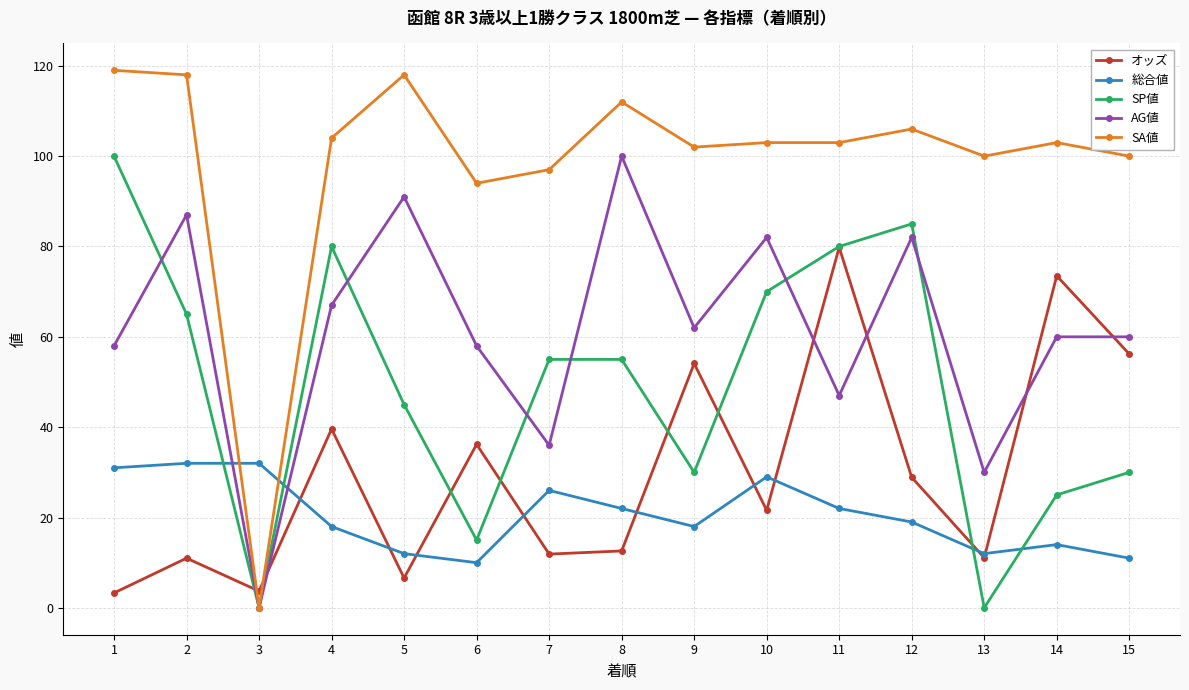

Is it true that SP値 equals 11.3 at 9?

False